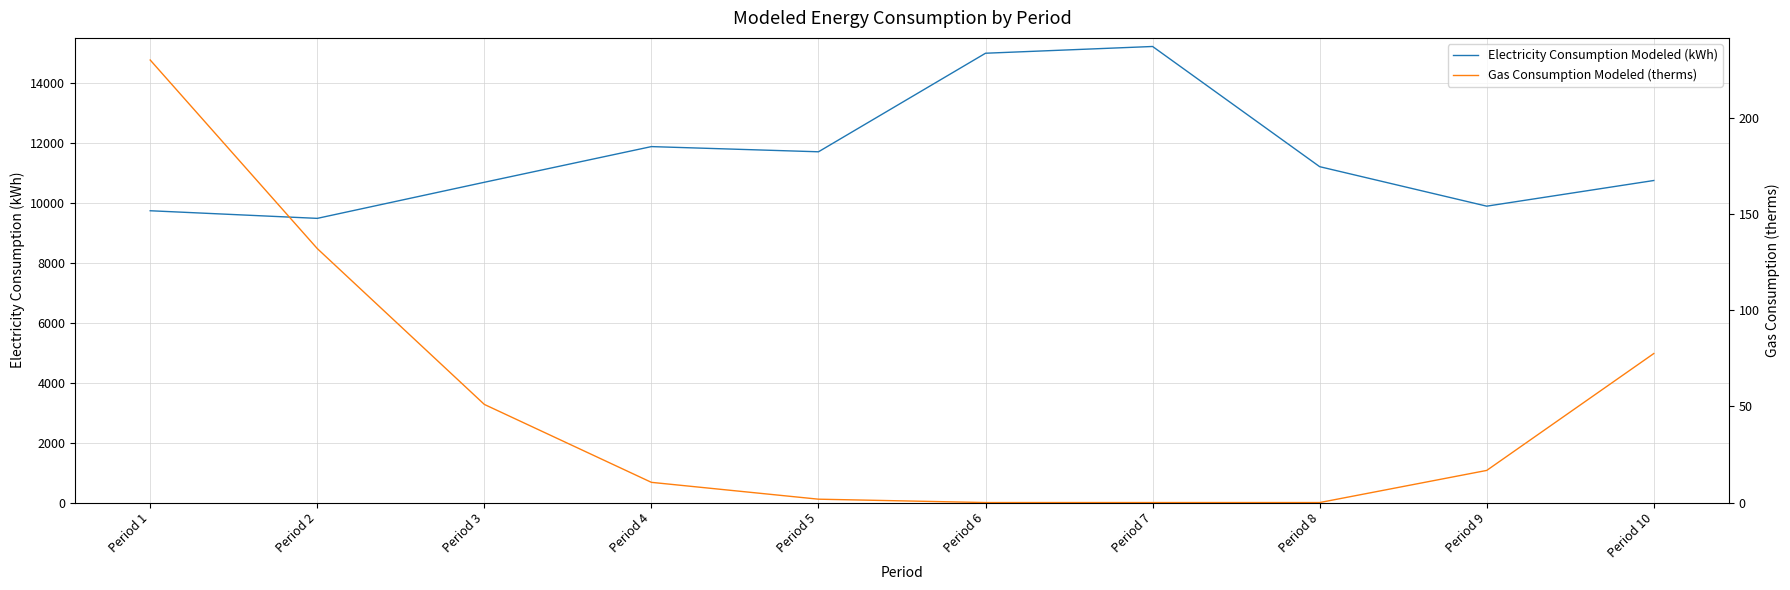

Which series has the largest range (max minus min)?

Electricity Consumption Modeled (kWh)